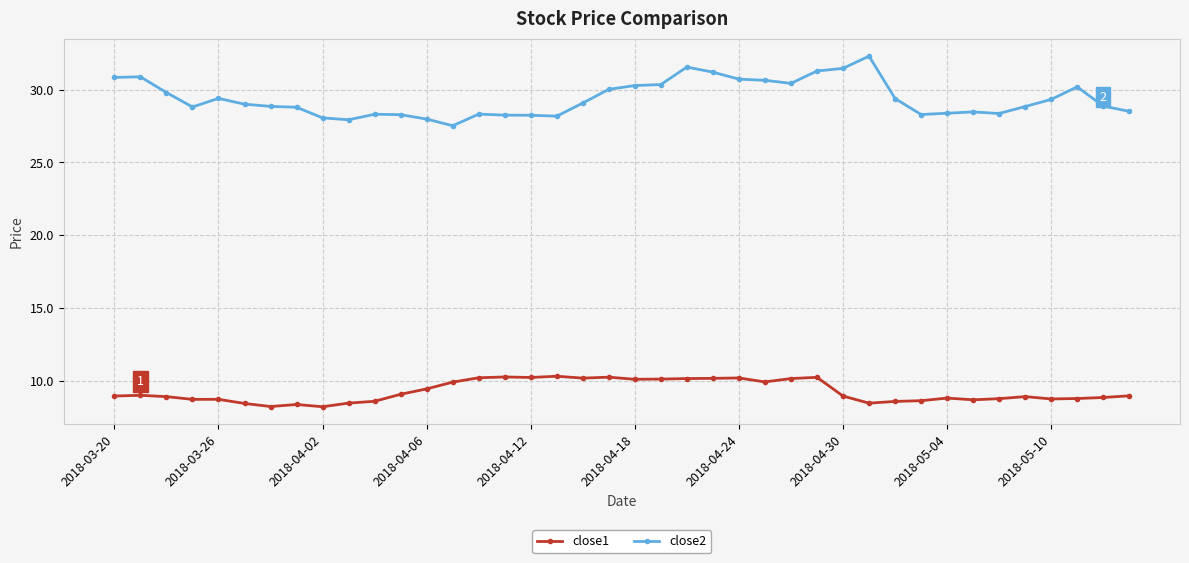

What are all the series names shown in the legend?

close1, close2